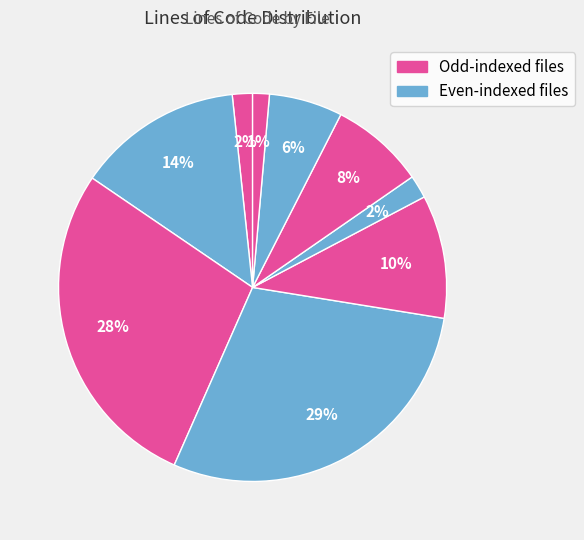

Does any single category account for the majority?

No